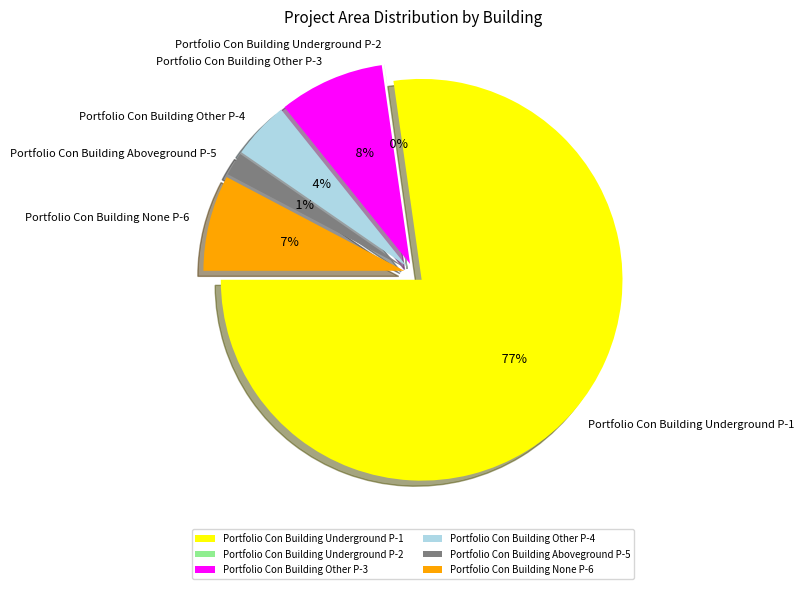

Between Portfolio Con Building Underground P-2 and Portfolio Con Building Aboveground P-5, which is larger?

Portfolio Con Building Aboveground P-5